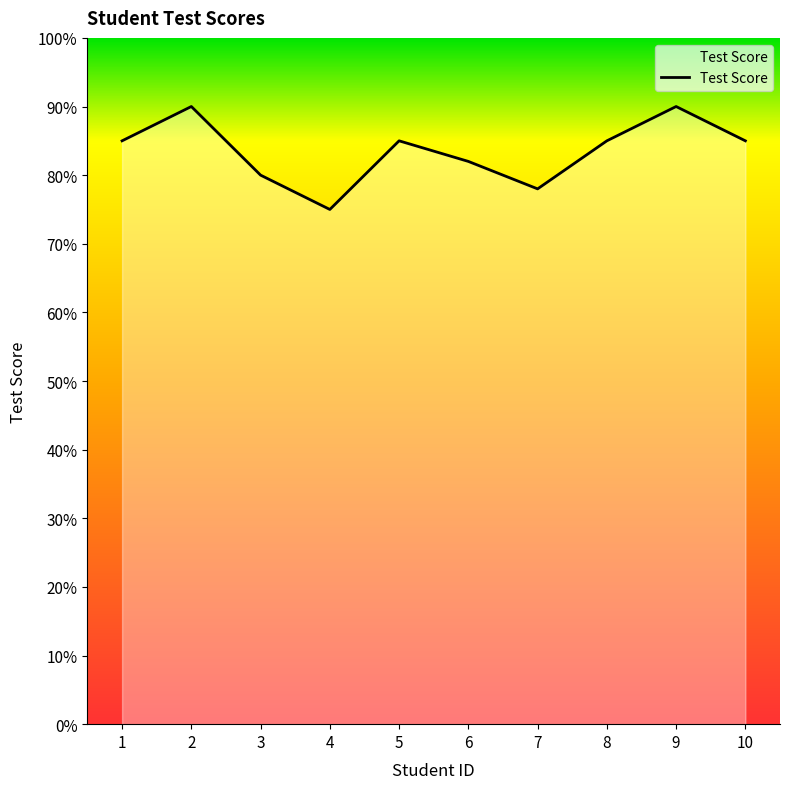

Count the values in the range 80 to 85.

6